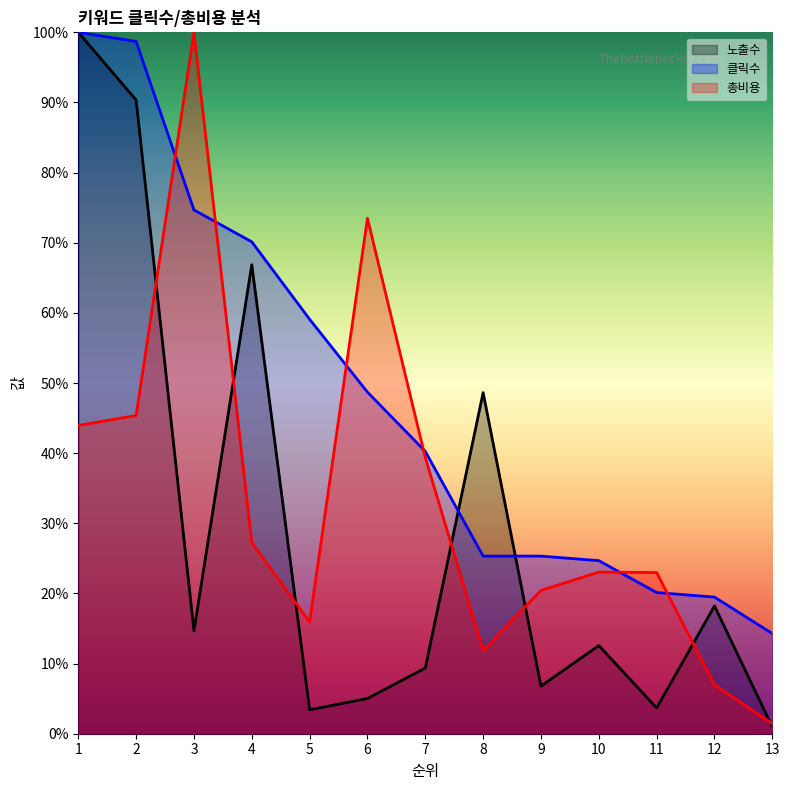

How many values in the 총비용 series are below 23?

6